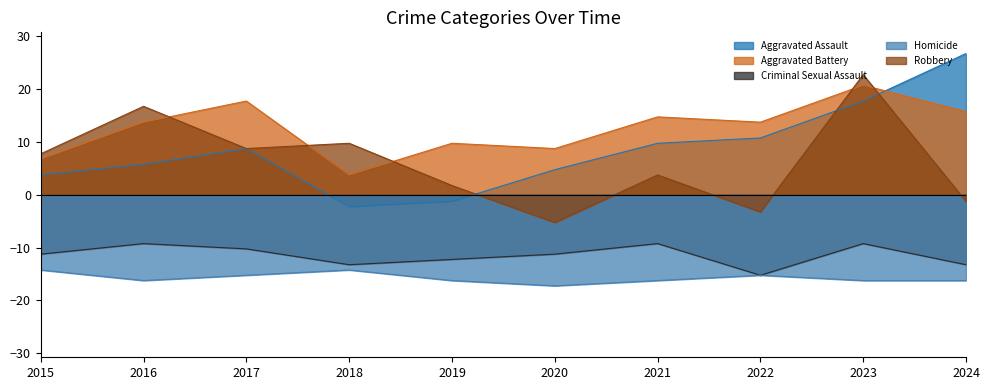

How many lines are shown in the chart?

5